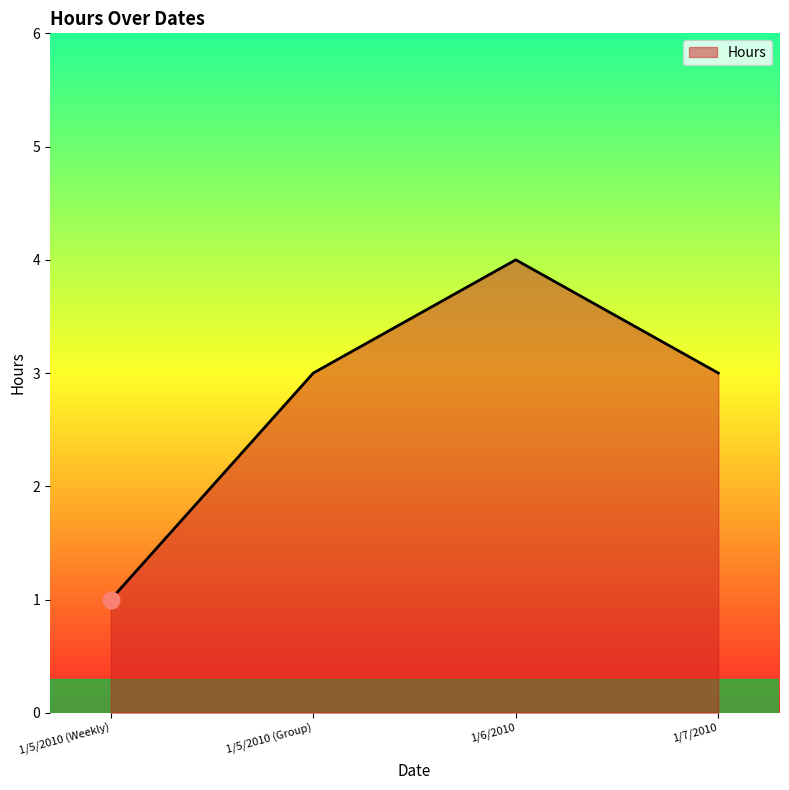

The chart shows a value of 3 at 1/7/2010. True or false?

True